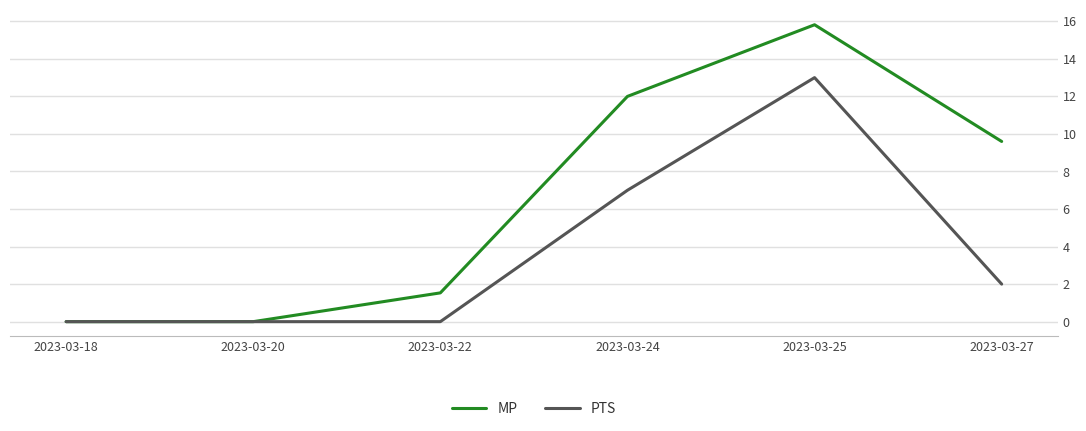

In PTS, how many points are higher than both neighbors (excluding endpoints)?

1